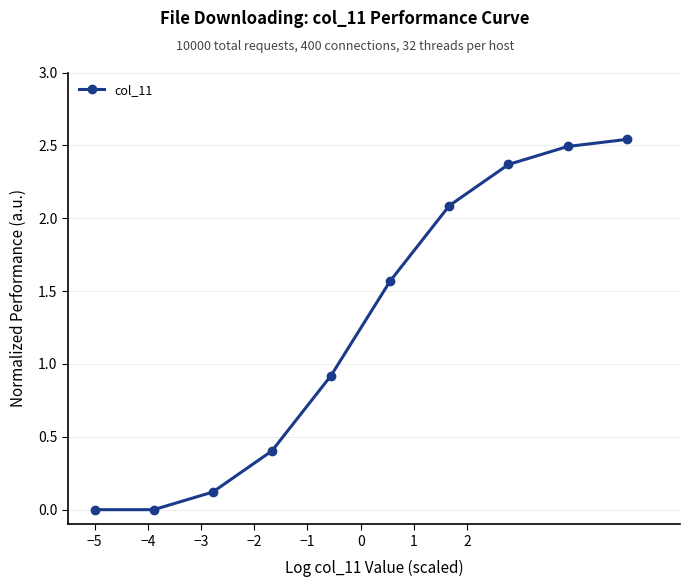

True or false: there are more than 1 points higher than both neighbors.

False